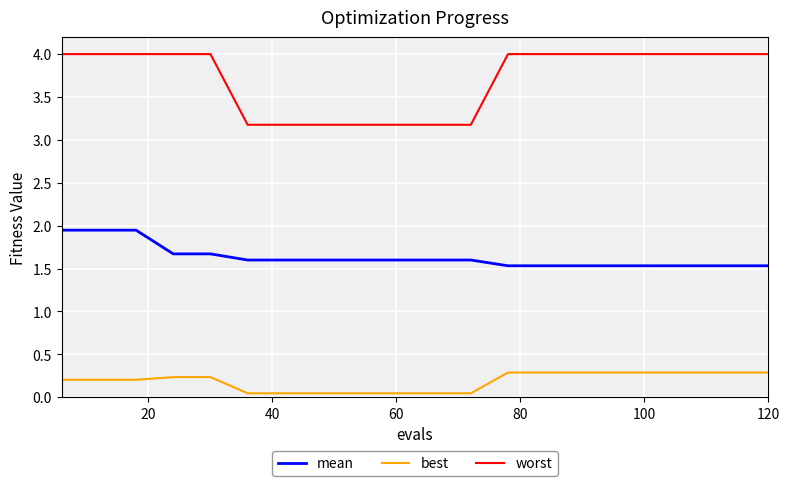

What is the difference between the maximum and minimum values in the worst series?

0.8